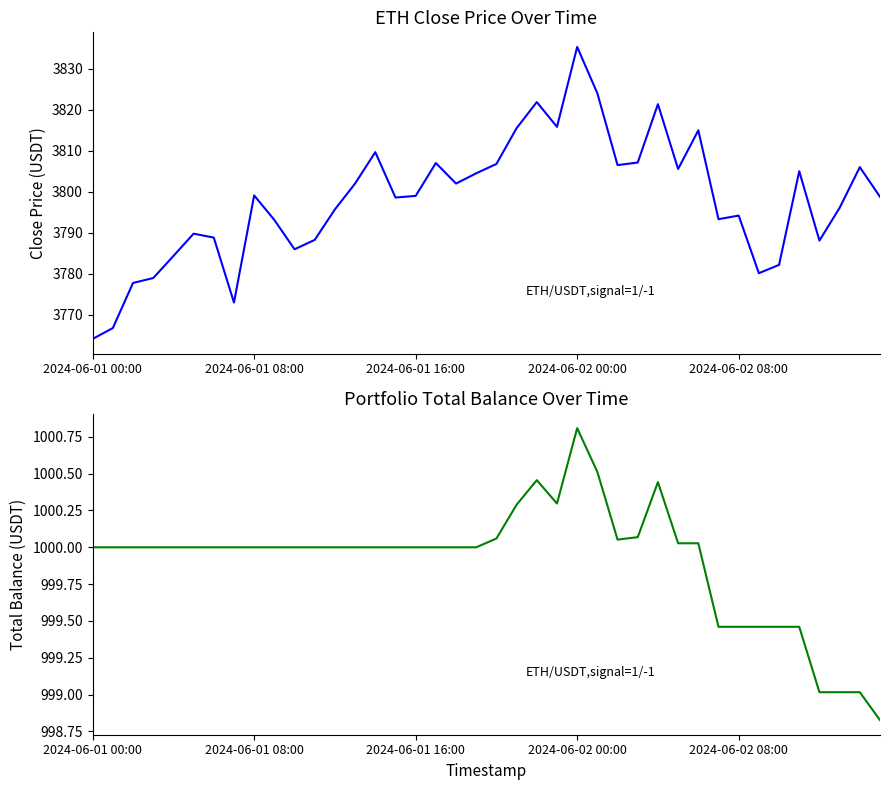

True or false: close and total_balance cross at least once.

False